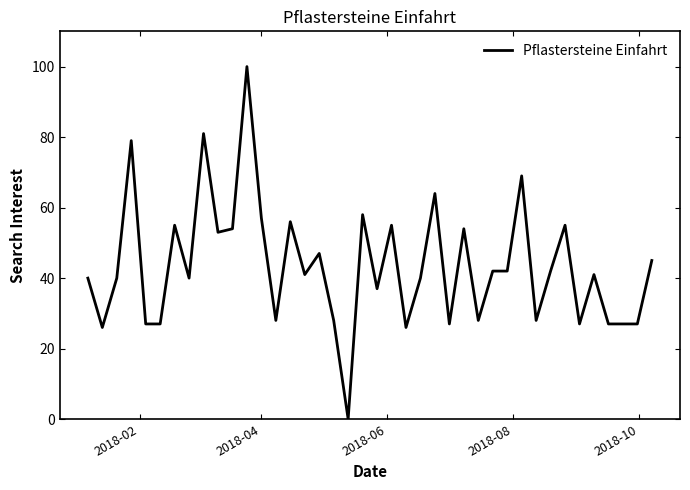

What is the sum of all values?

1740